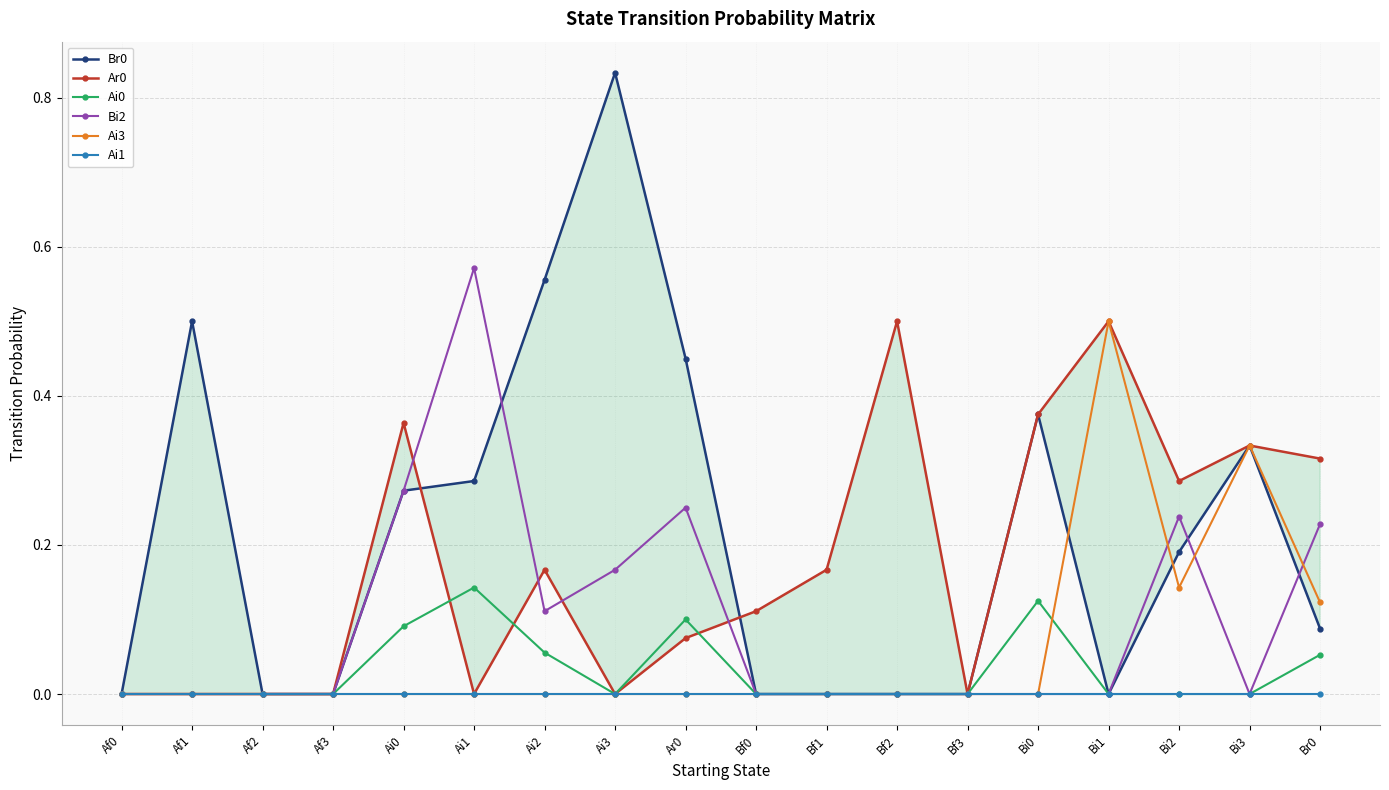

What is the label of the 11th point from the left?

Bf1